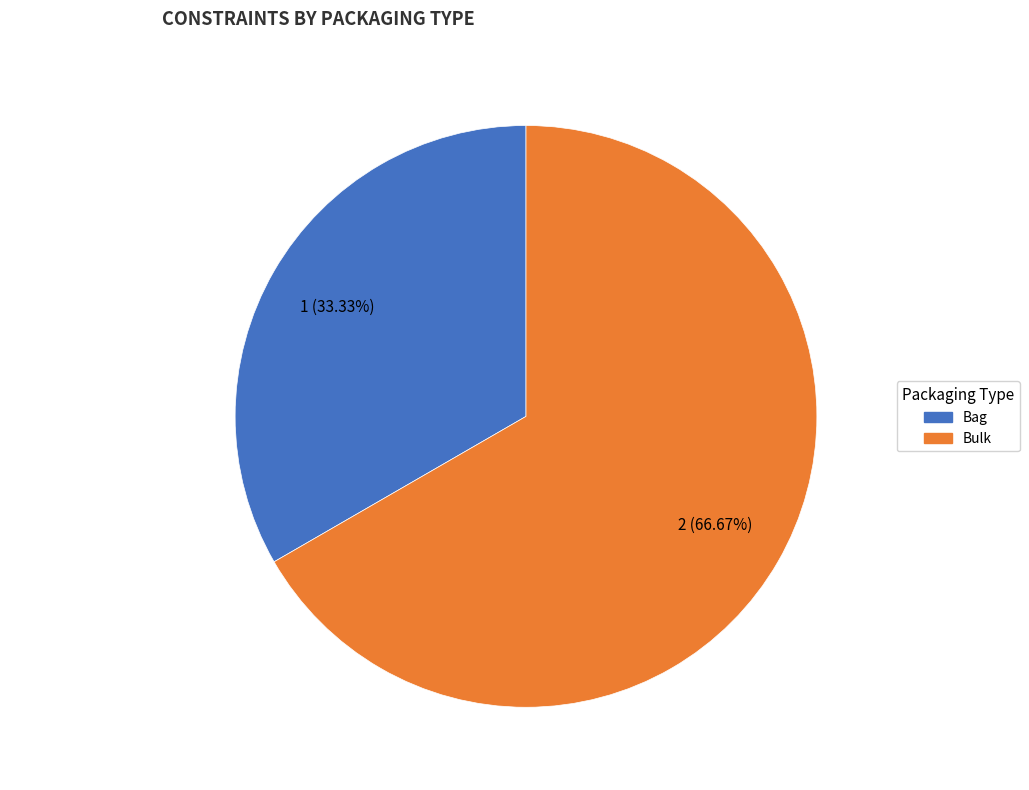

Is the sum of Bag and Bulk greater than half?

Yes